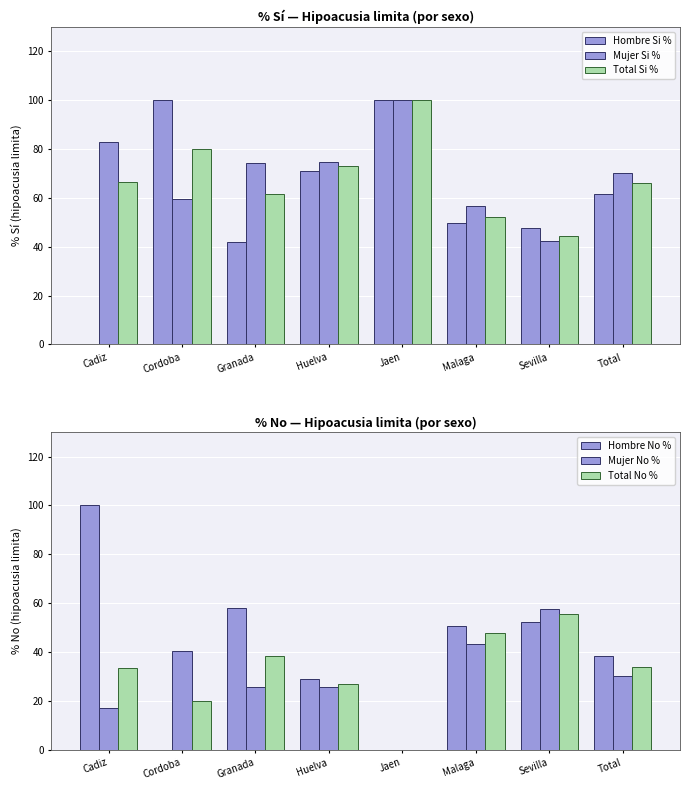

What is the value of the Mujer Si % bar at the 5th from the left?

100.0